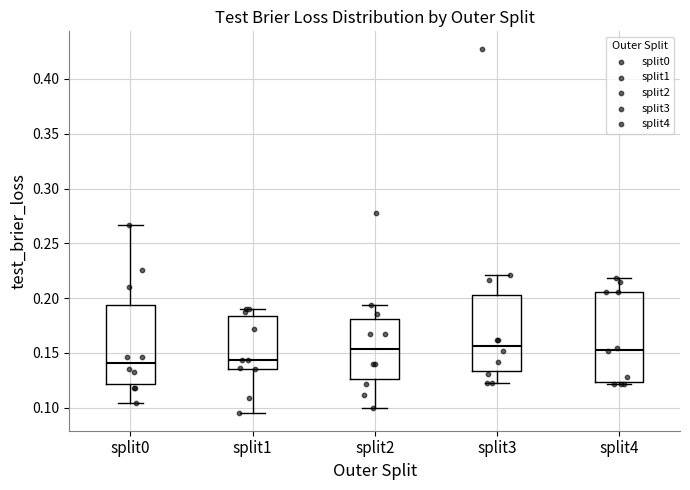

Where does the upper whisker of the box for split3 end on the y-axis? The values are not printed on the chart, so give them approximately, as read against the axis.

0.220